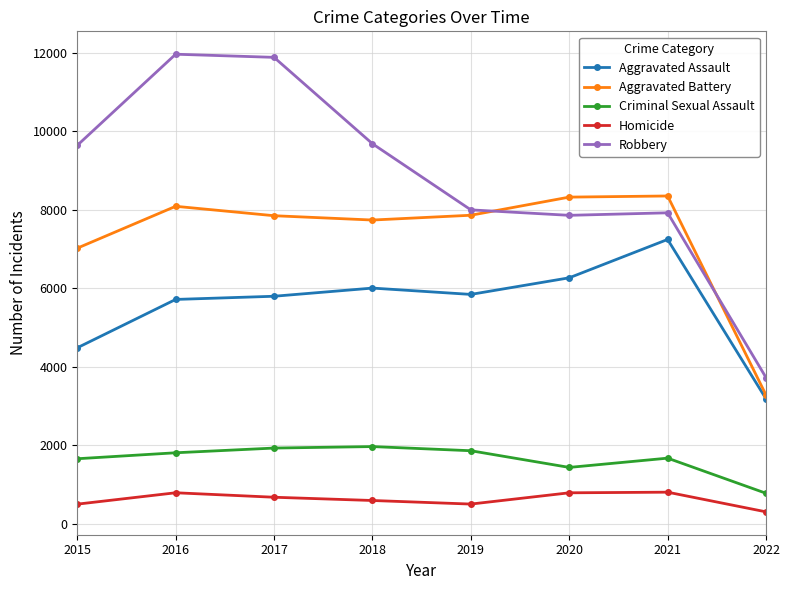

Which label corresponds to the smallest value in the chart?

2022